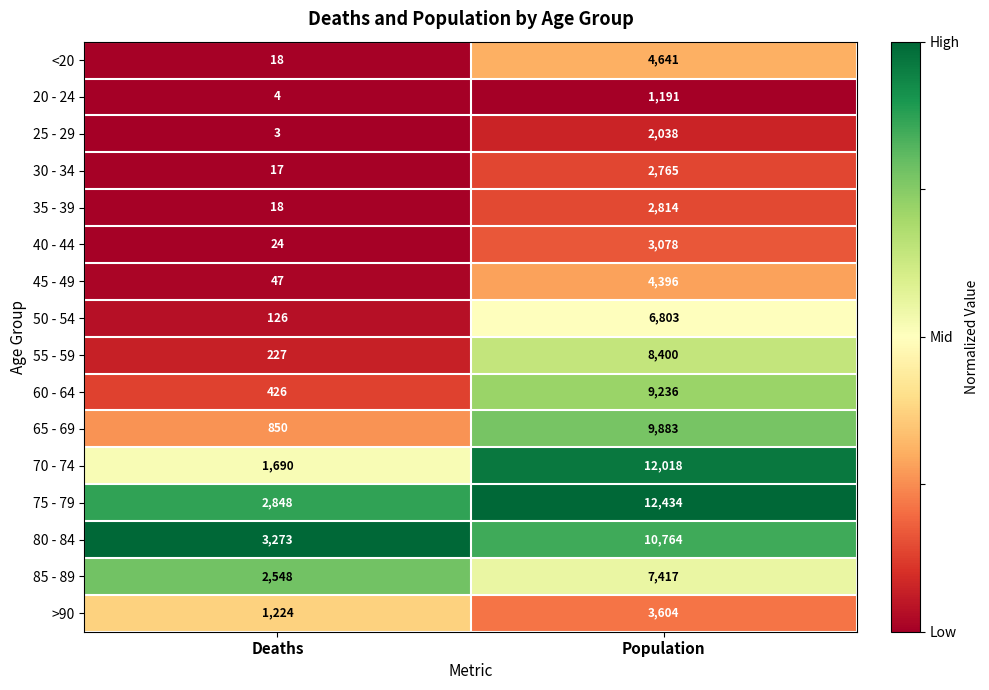

What is the total value across all series at Population?

101482